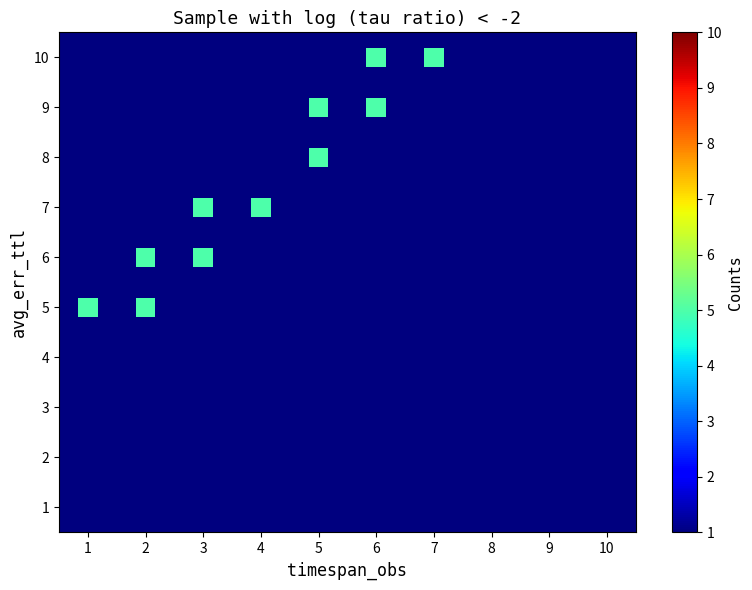

What is the range of X values (max minus min)?

6